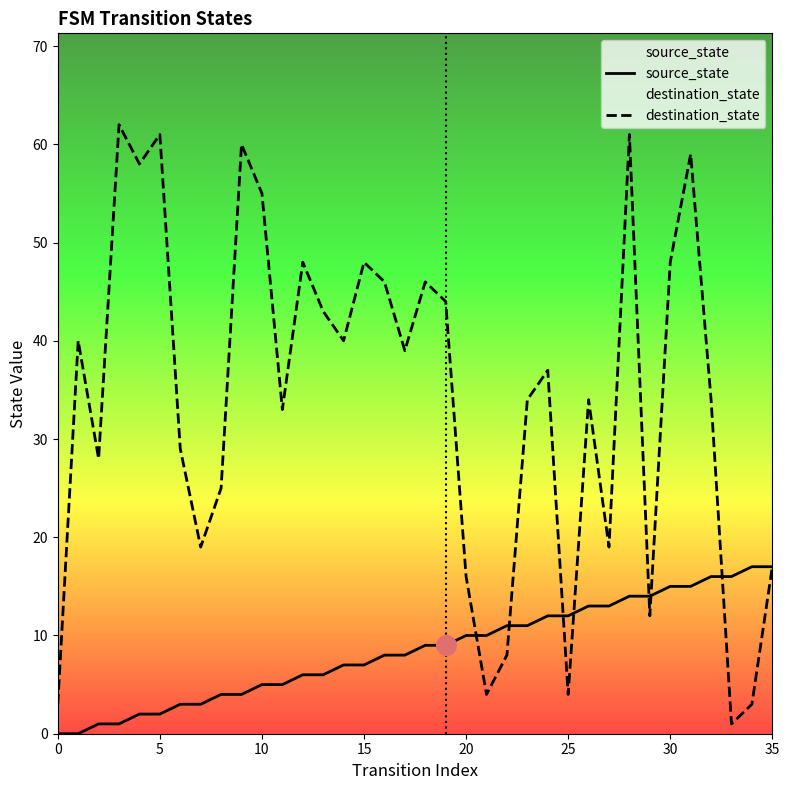

What is the total value across all series at 11?

38